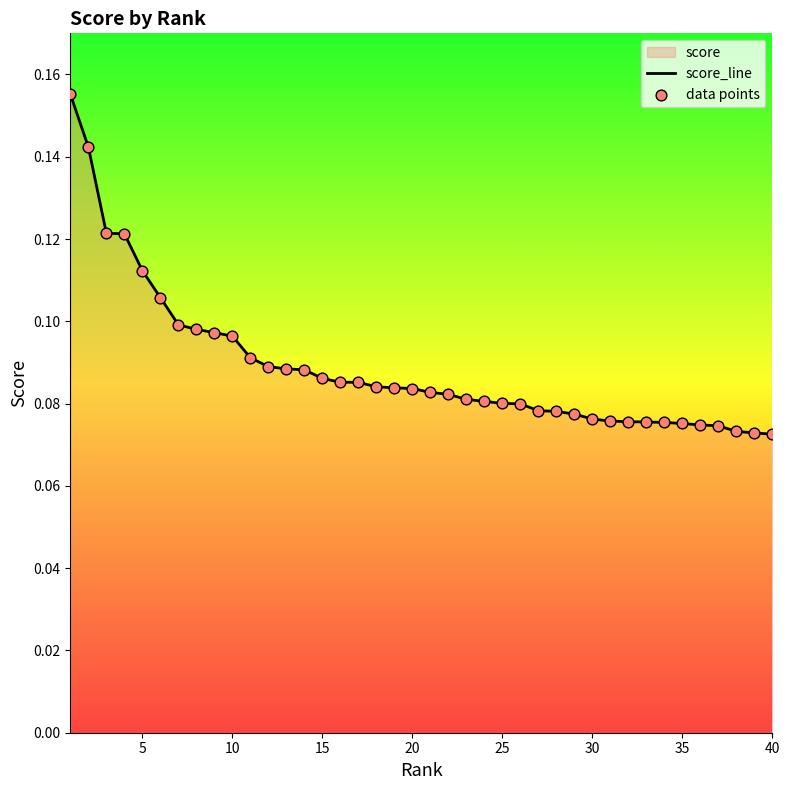

True or false: the data shows 0.0 at 30.

False